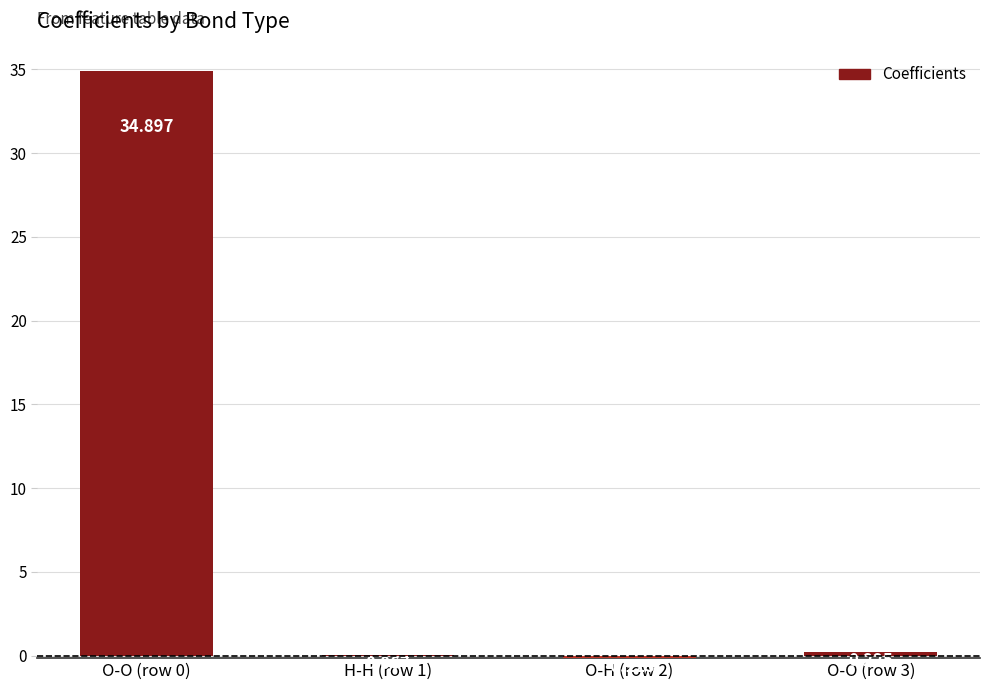

Reading left to right, extract all data points from this chart.

34.9	0.1	-0.1	0.2